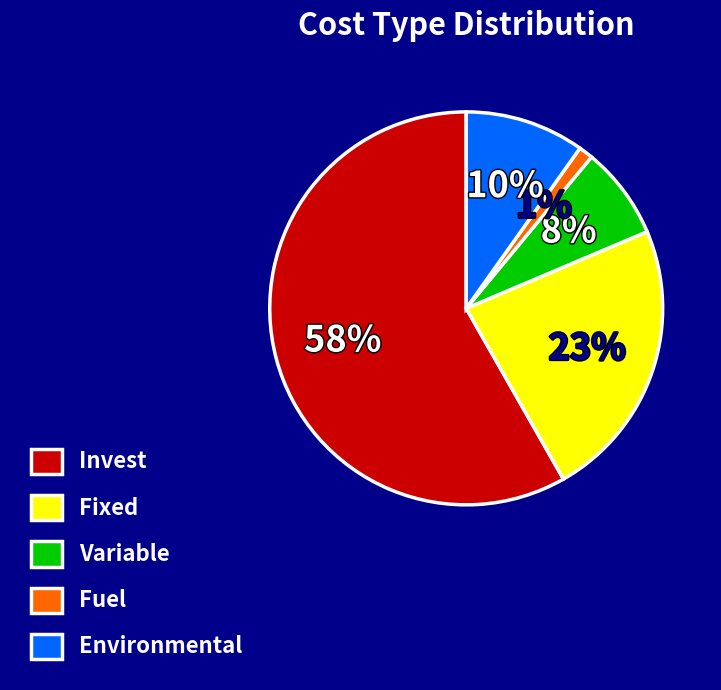

Rank the categories by value from highest to lowest.

Invest, Fixed, Environmental, Variable, Fuel